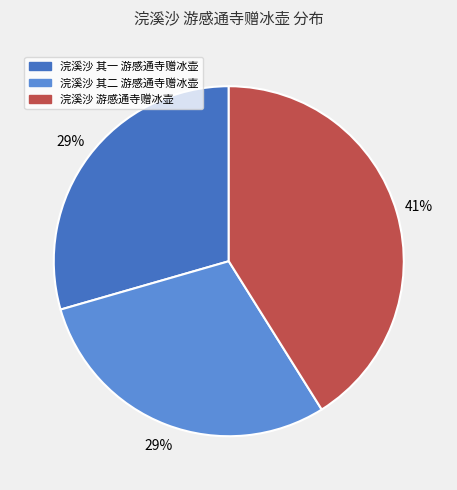

To the nearest percent, what percentage of the pie is 浣溪沙 游感通寺赠冰壶?

41%